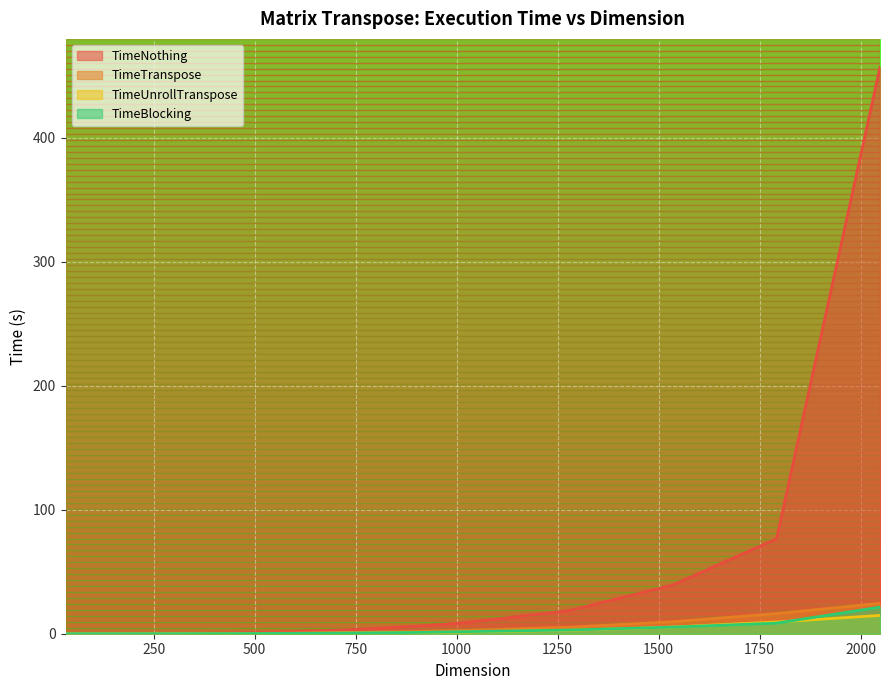

Which category has the lowest value in the TimeNothing series?

32